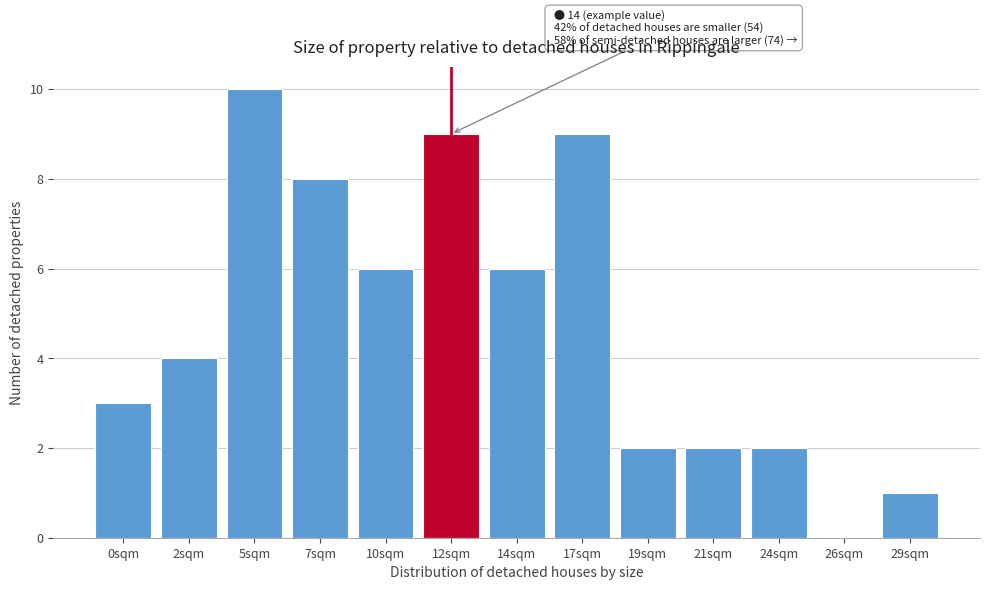

Reading right to left, extract all data points from this chart.

29sqm=1	26sqm=0	24sqm=2	21sqm=2	19sqm=2	17sqm=9	14sqm=6	12sqm=9	10sqm=6	7sqm=8	5sqm=10	2sqm=4	0sqm=3